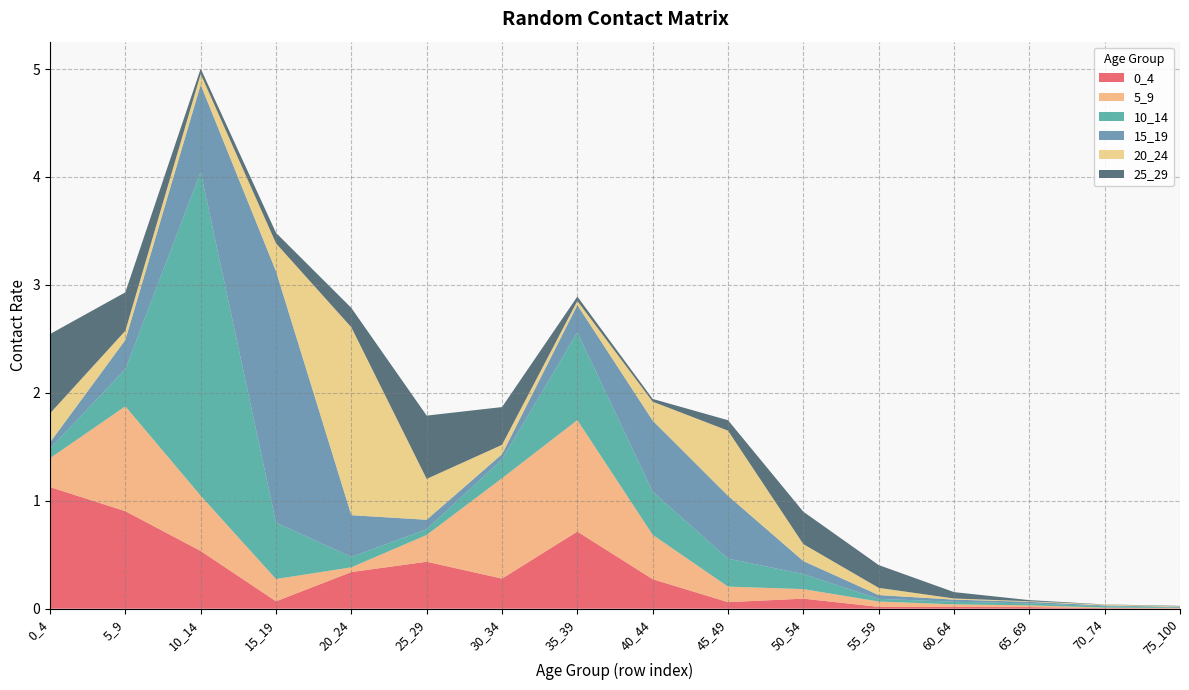

Reading right to left, transcribe all the data shown in this chart.

0_4: 0.0	0.0	0.0	0.0	0.0	0.1	0.1	0.3	0.7	0.3	0.4	0.3	0.1	0.5	0.9	1.1
5_9: 0.0	0.0	0.0	0.0	0.0	0.1	0.1	0.4	1.0	0.9	0.2	0.0	0.2	0.5	1.0	0.3
10_14: 0.0	0.0	0.0	0.0	0.0	0.1	0.3	0.4	0.8	0.2	0.1	0.1	0.5	3.0	0.3	0.1
15_19: 0.0	0.0	0.0	0.0	0.0	0.1	0.6	0.7	0.3	0.0	0.1	0.4	2.3	0.8	0.3	0.1
20_24: 0.0	0.0	0.0	0.0	0.1	0.2	0.6	0.2	0.0	0.1	0.4	1.7	0.3	0.1	0.1	0.3
25_29: 0.0	0.0	0.0	0.1	0.2	0.3	0.1	0.0	0.0	0.3	0.6	0.2	0.1	0.0	0.4	0.7